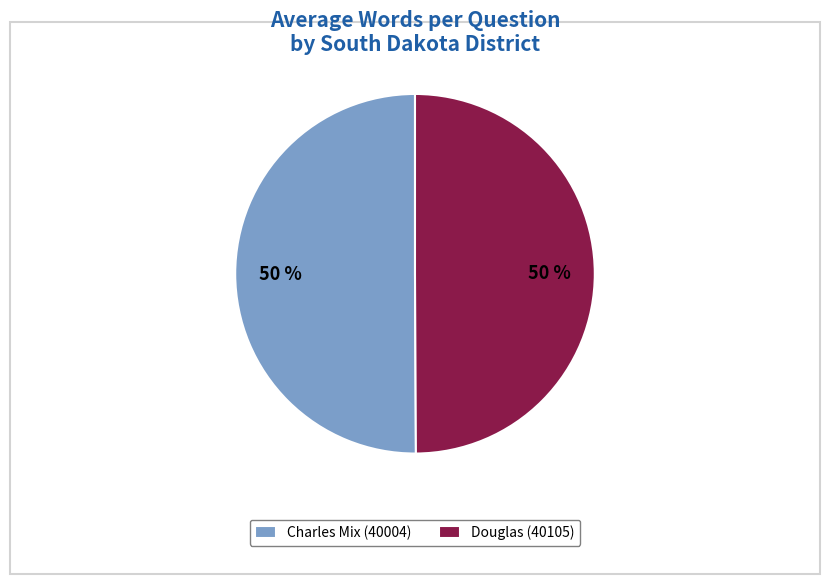

Combined, do Charles Mix (40004) and Douglas (40105) account for over 50%?

Yes